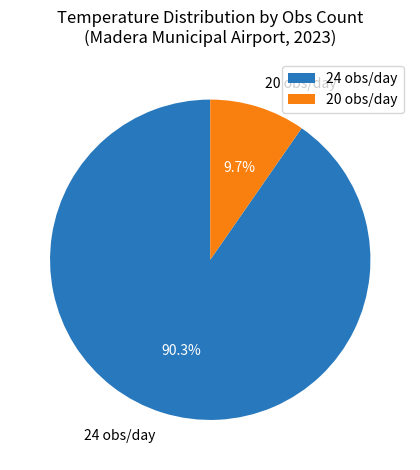

What is the largest slice in the pie chart?

24 obs/day